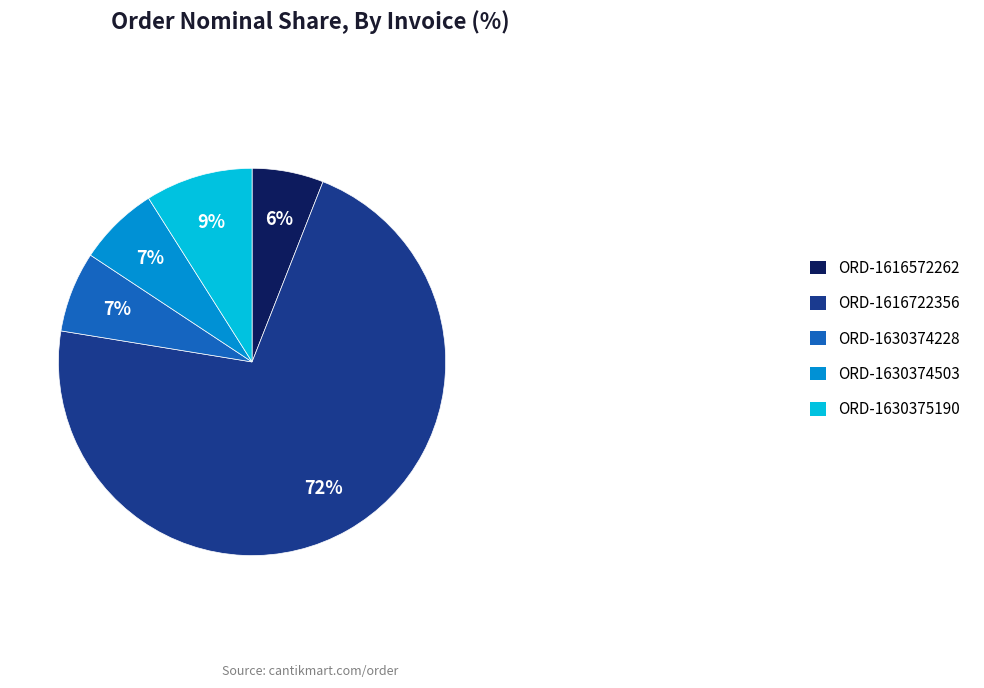

Does any single category account for the majority?

Yes